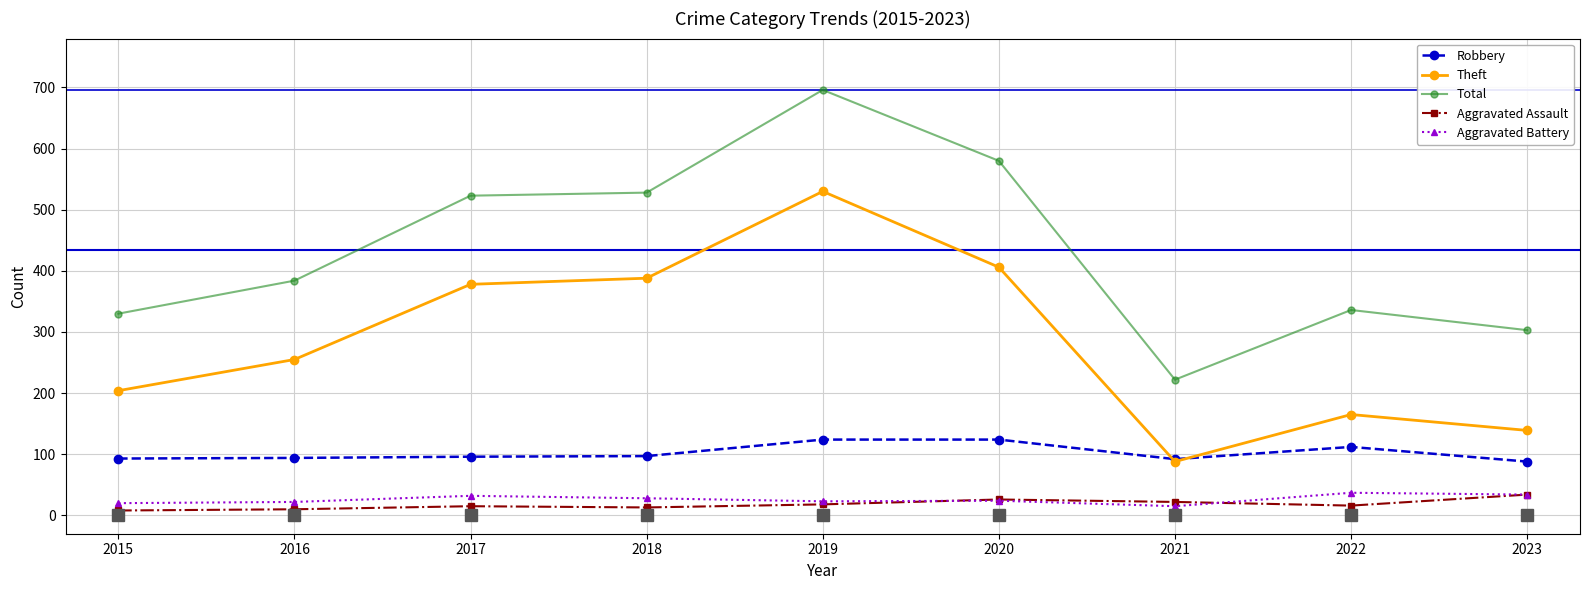

What is the total value across all series at 2023?

598